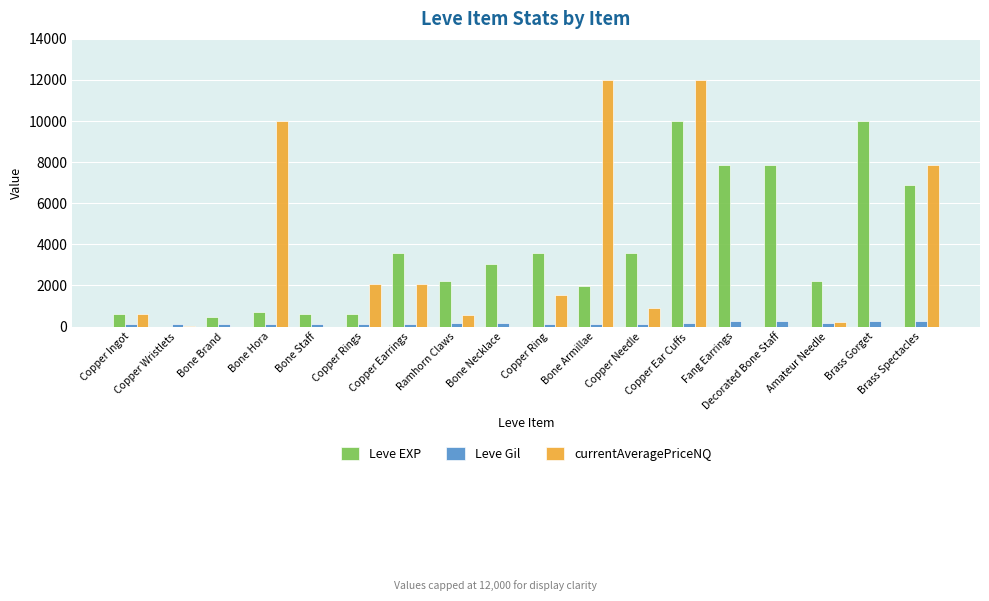

What is the spread (max minus min) of values at Copper Earrings?

3461